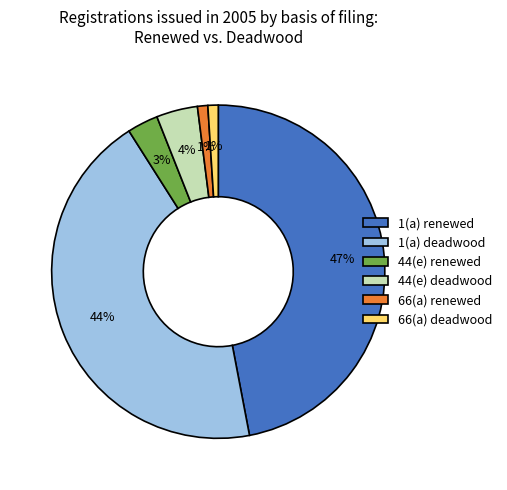

Do 66(a) deadwood and 66(a) renewed together represent more than half of the pie?

No